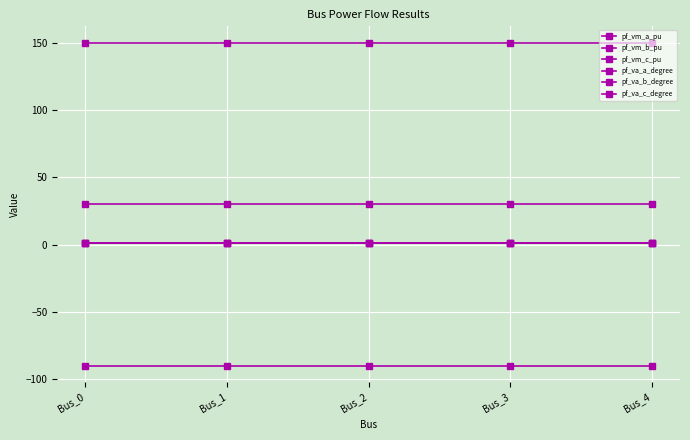

Which series changed the most between Bus_0 and Bus_4?

pf_va_b_degree